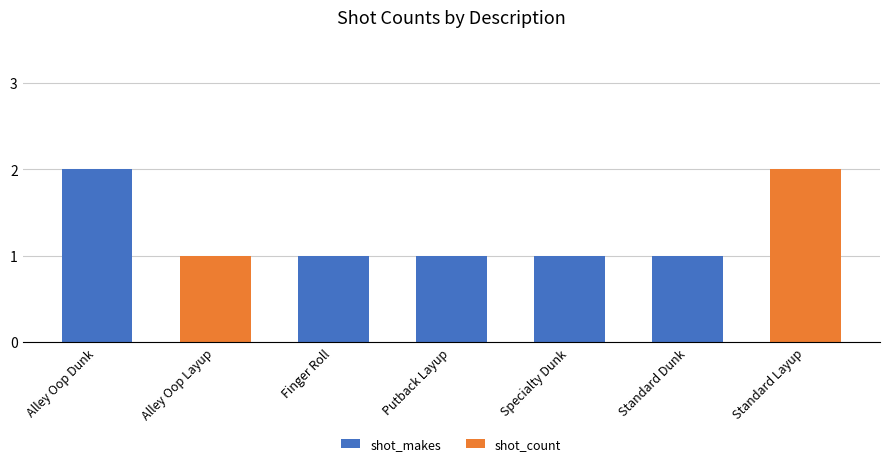

Is it true that shot_makes equals 1 at Specialty Dunk?

True